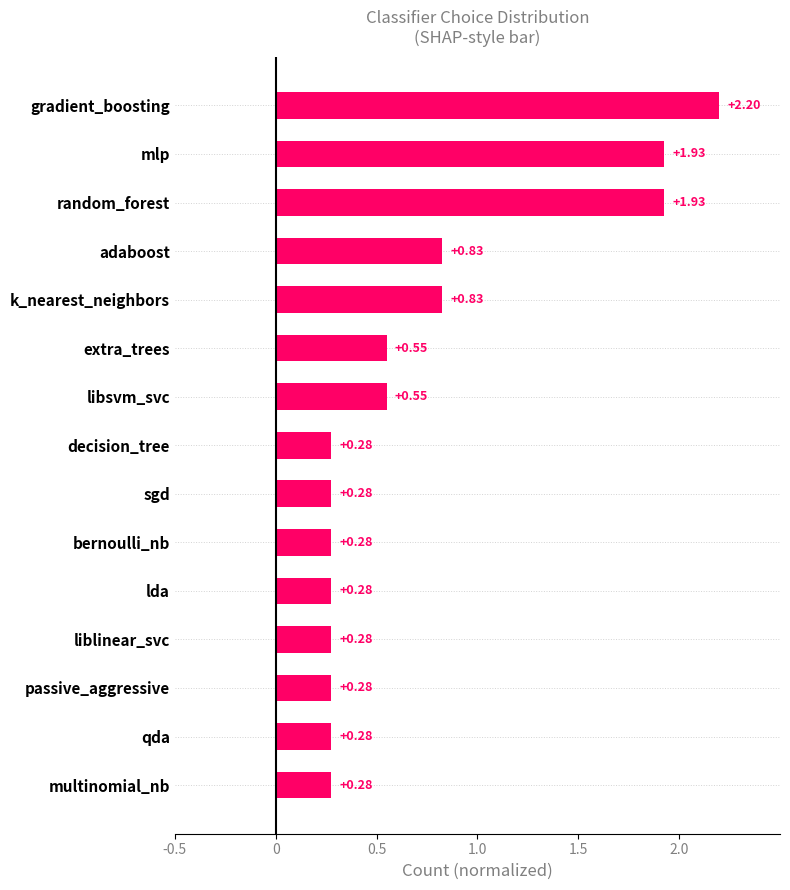

What is the average value?

0.7